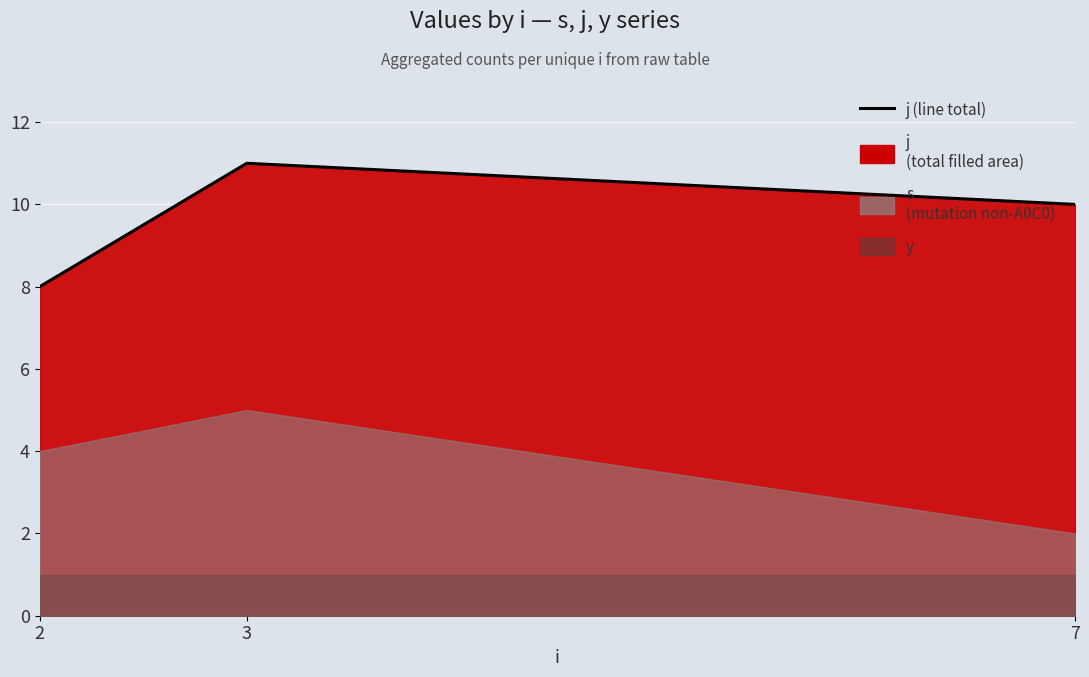

Reading left to right, extract all data points from this chart.

2=8	3=11	7=10